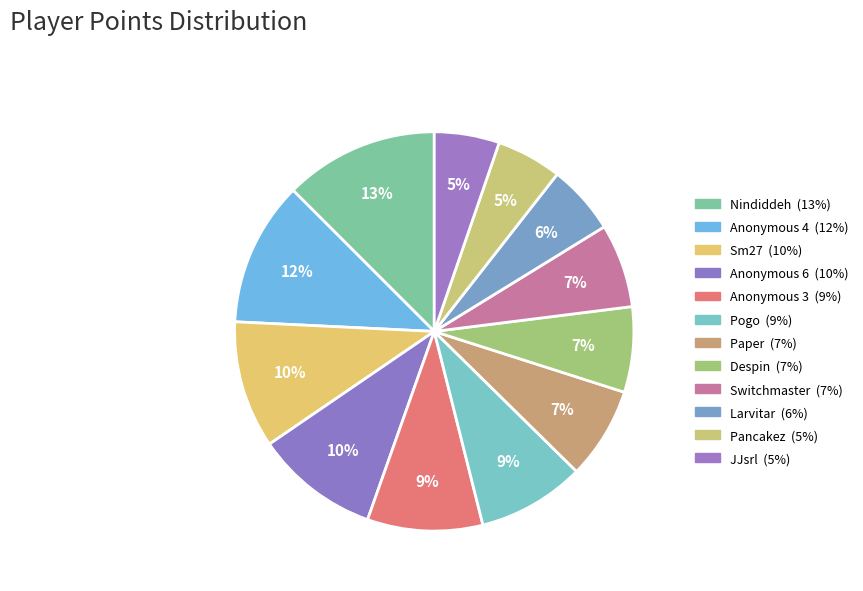

Does Despin represent more than half of the total?

No